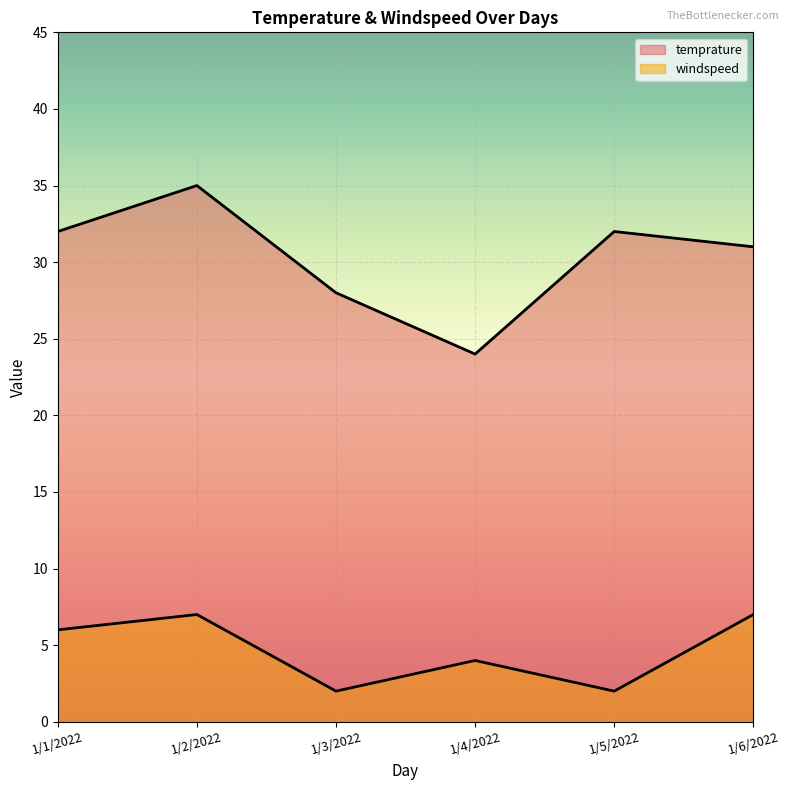

What is the approximate value of temprature at 1/2/2022?

35